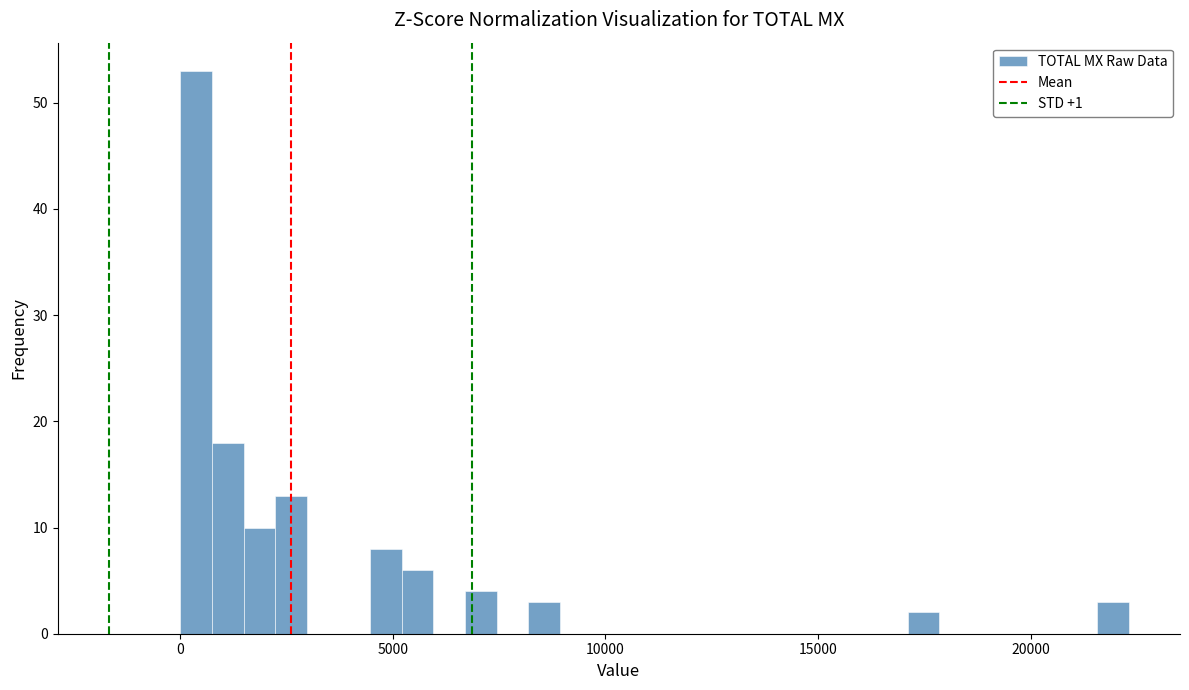

Around what value on the x-axis is the tallest bar? Give the approximate position of its centre, as read against the axis.

500